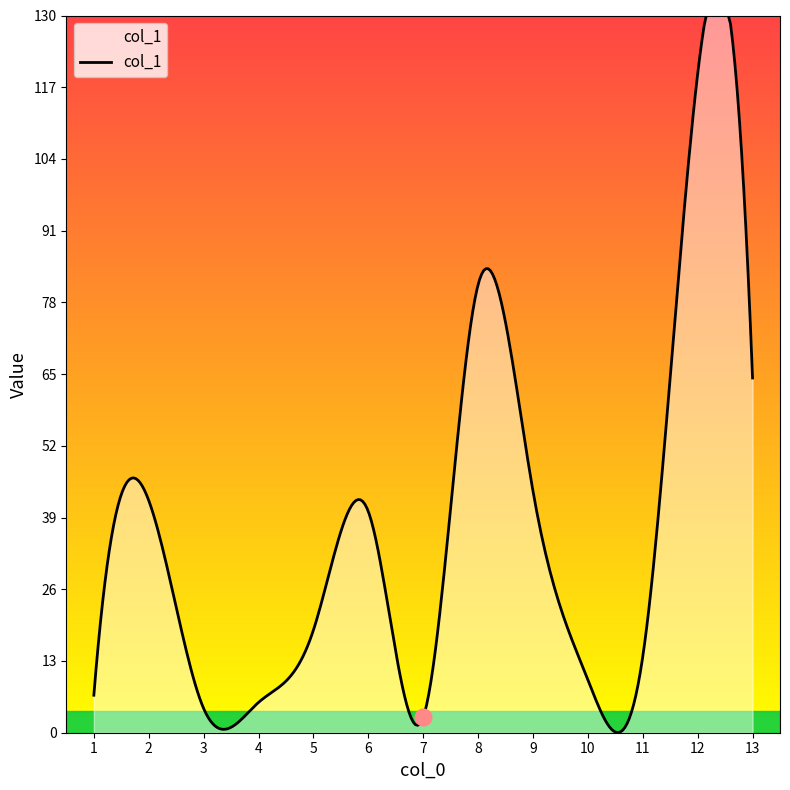

What is the maximum value shown in the chart?

130.0